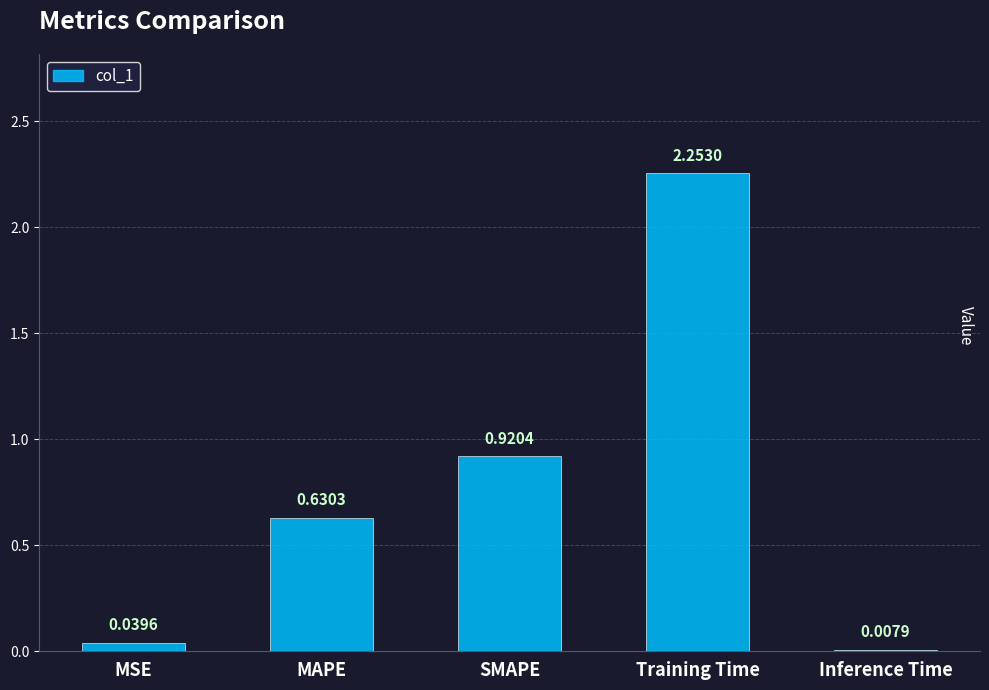

What is the sum of all values?

3.9